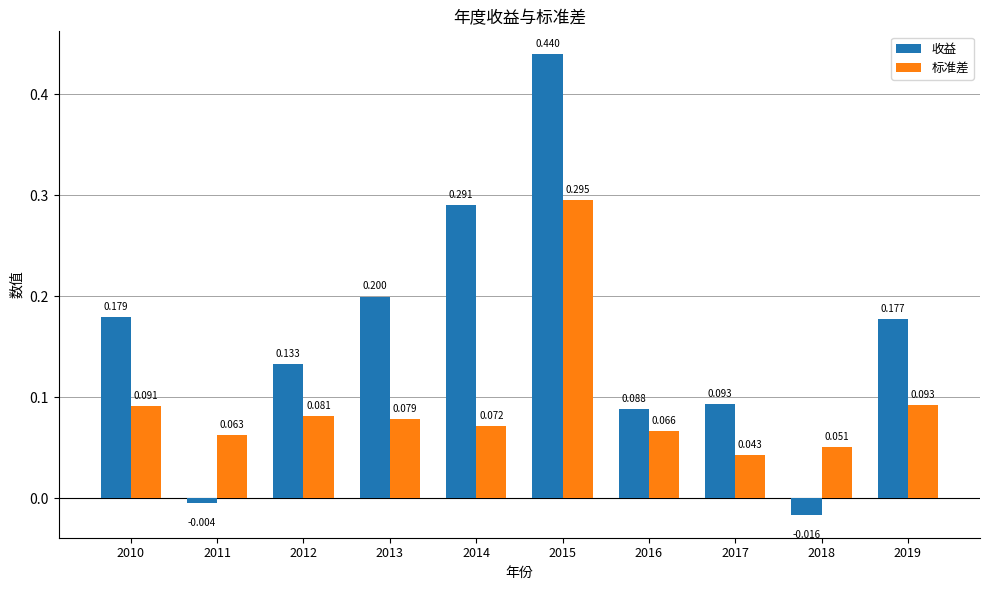

What are all the series names shown in the legend?

收益, 标准差